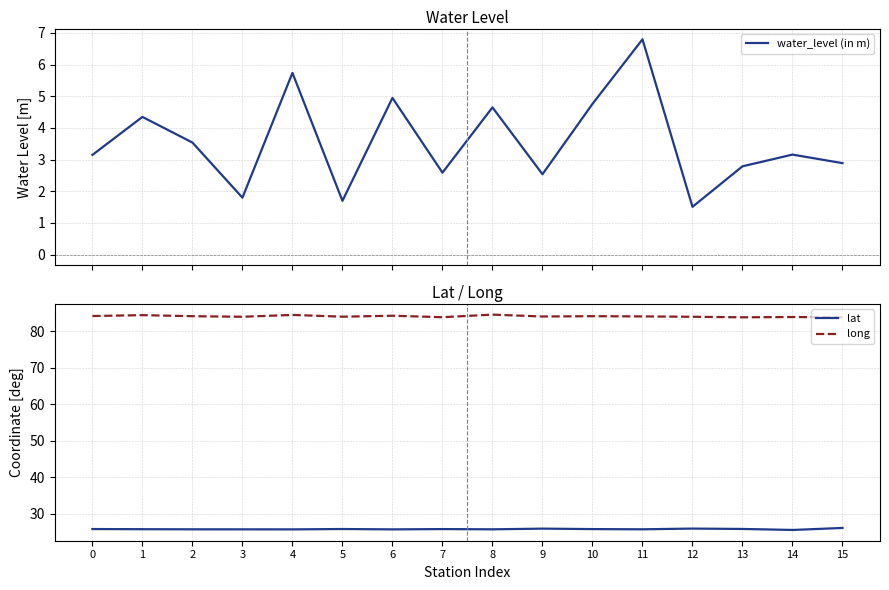

At which label does water_level (in m) reach its minimum?

12